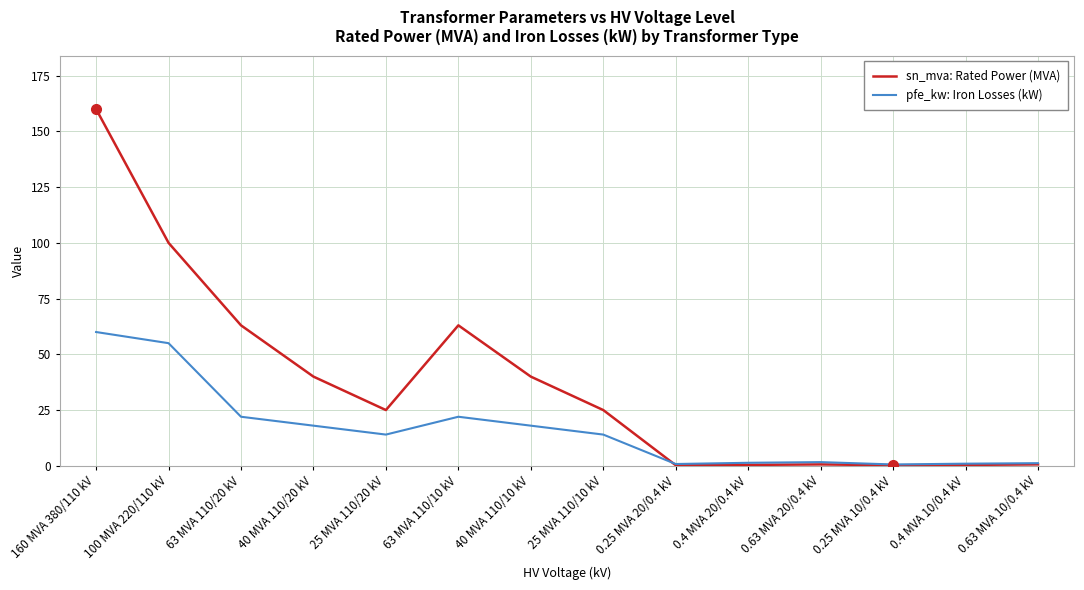

The sn_mva: Rated Power (MVA) series shows 160.0 at 160 MVA 380/110 kV. True or false?

True